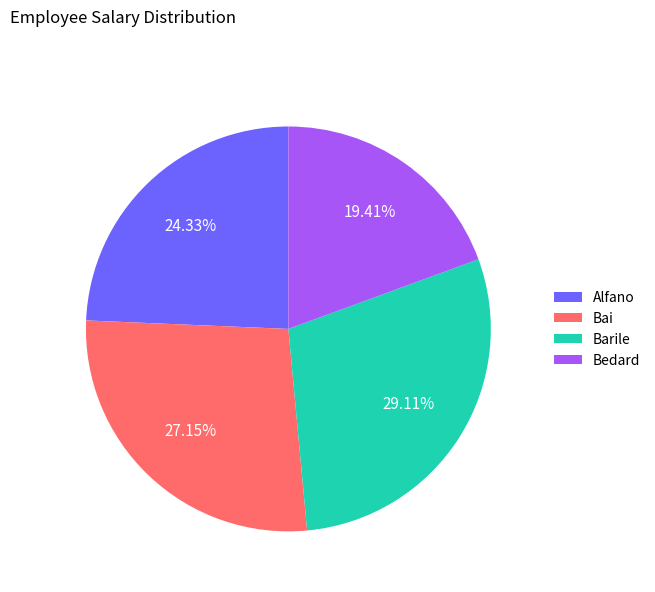

How many slices are in this pie chart?

4